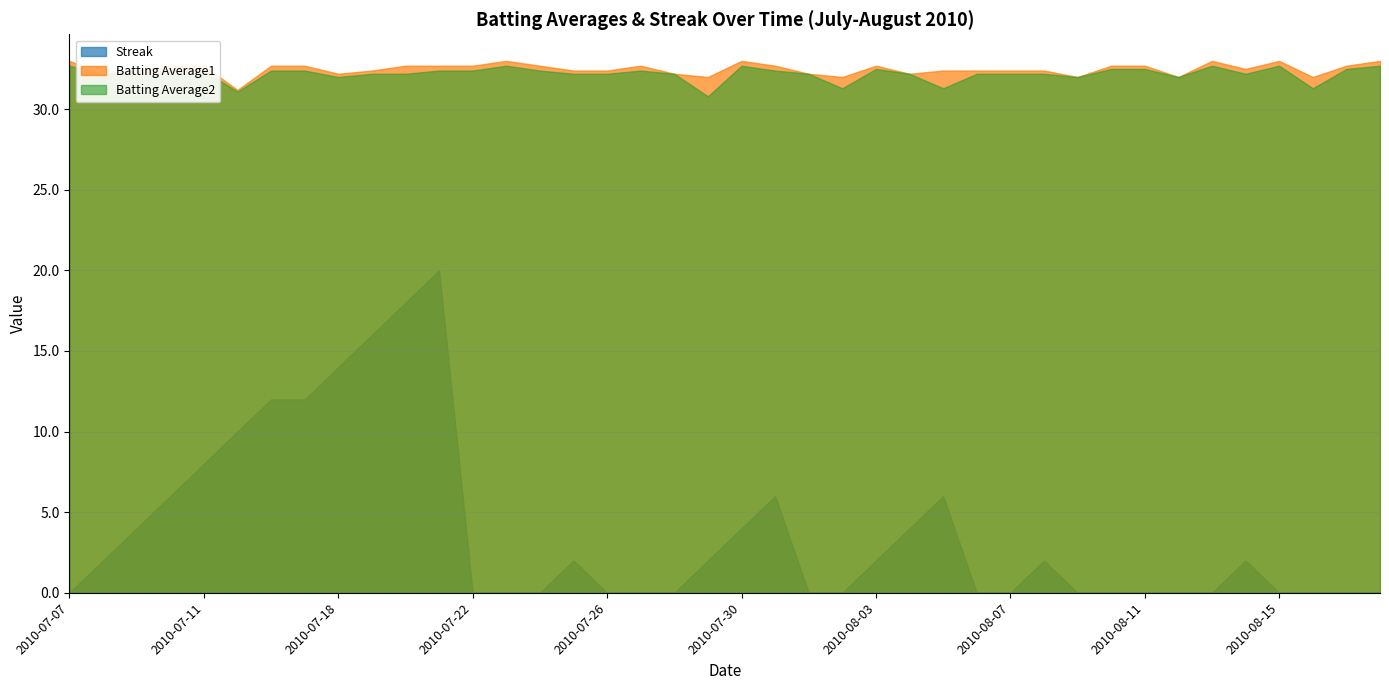

True or false: Batting Average1 and Streak intersect in this chart.

False